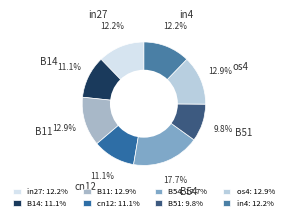

What is the smallest slice in the pie chart?

B51